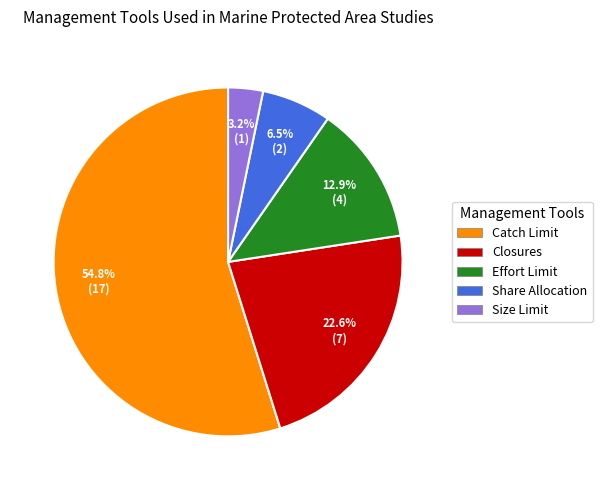

To the nearest percent, what is the average slice percentage?

20%